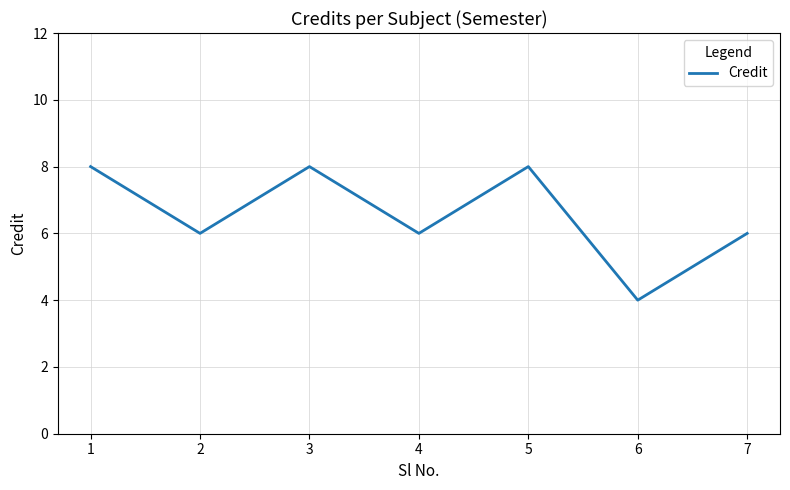

Which label corresponds to the smallest value in the chart?

6